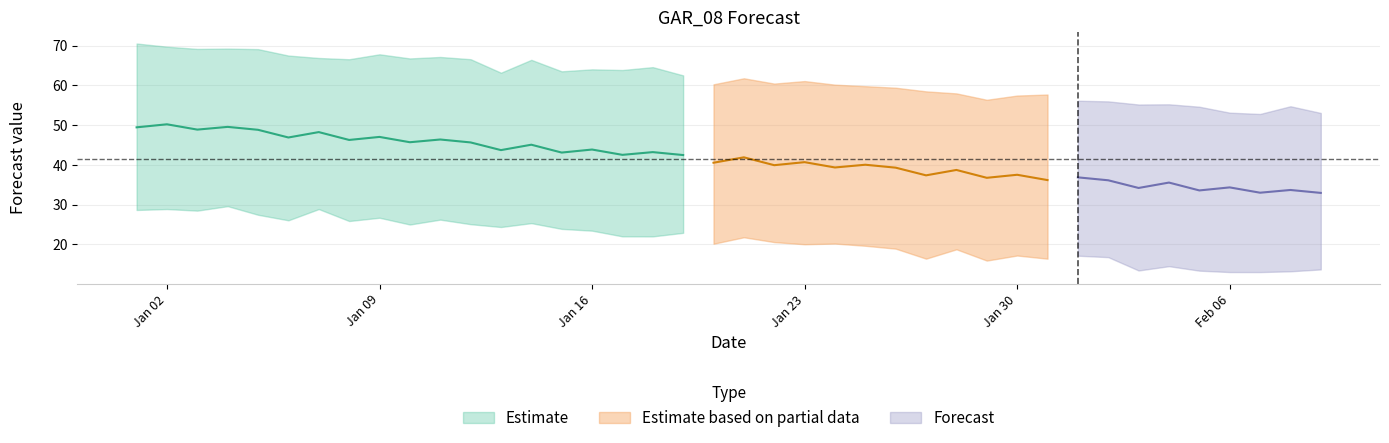

How many interior local valleys does the yhat series have?

16